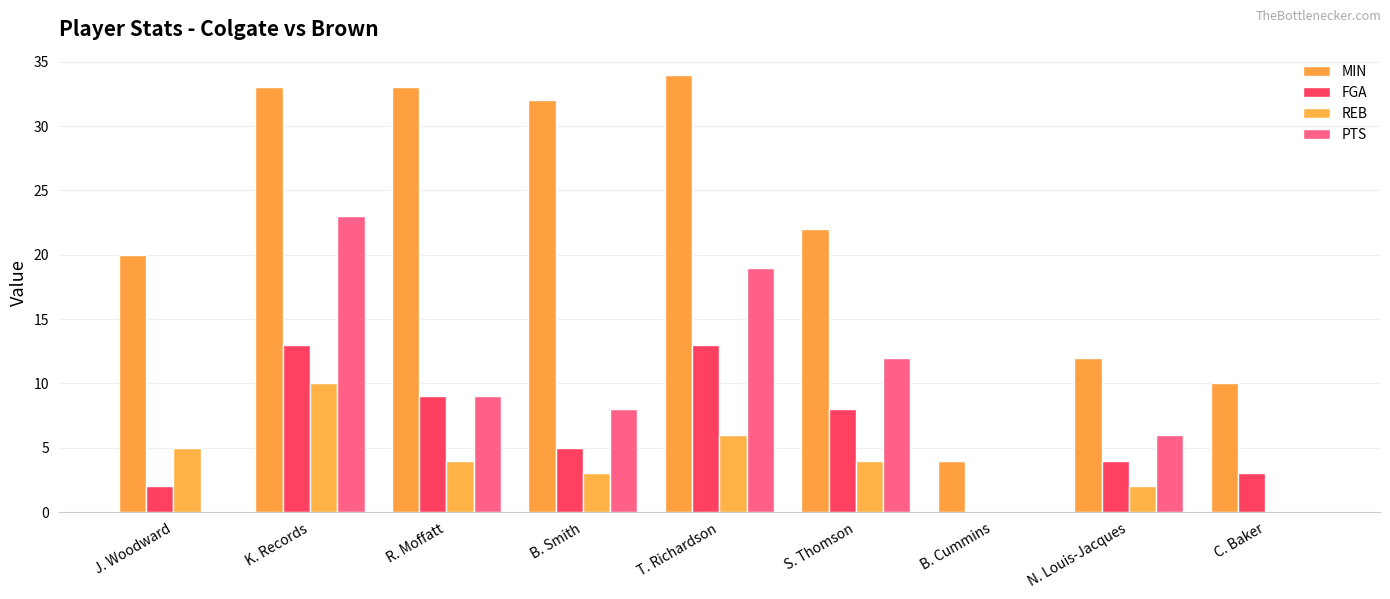

Where does the PTS series first go above 8?

K. Records